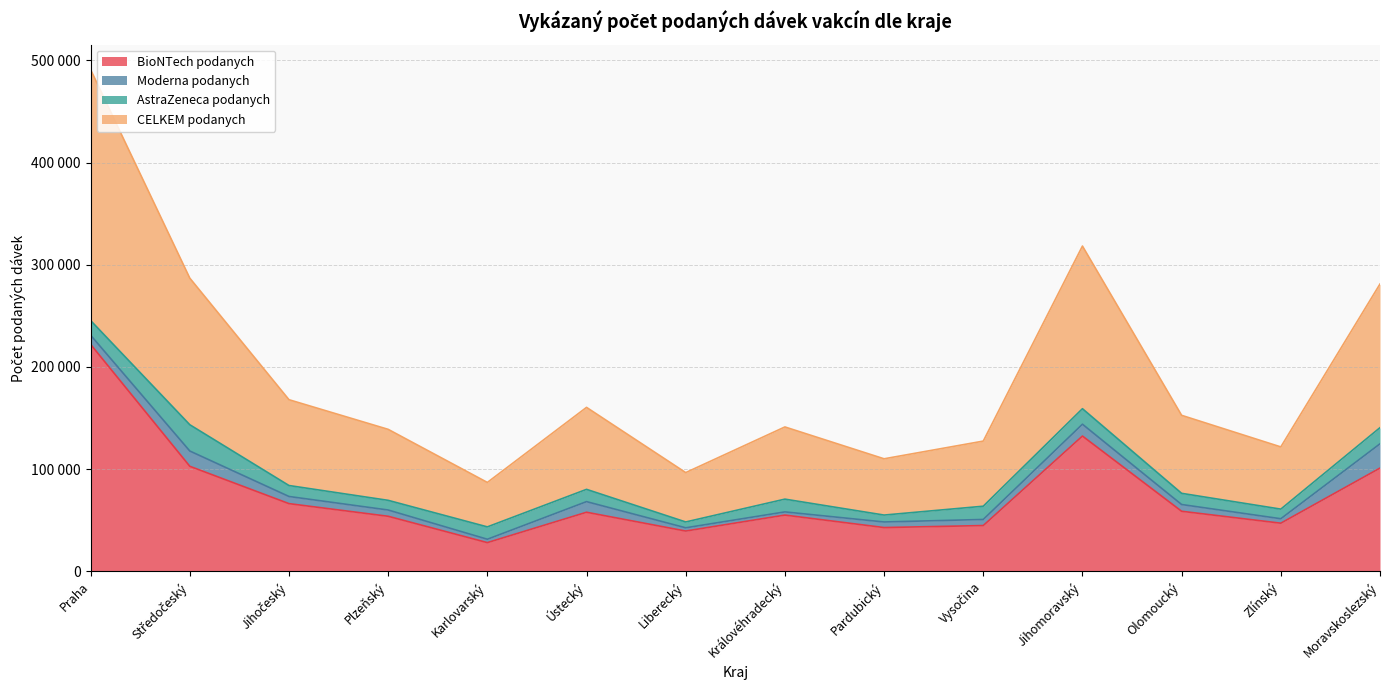

Rank the categories by BioNTech podanych value from lowest to highest.

Karlovarský, Liberecký, Pardubický, Vysočina, Zlínský, Plzeňský, Královéhradecký, Ústecký, Olomoucký, Jihočeský, Moravskoslezský, Středočeský, Jihomoravský, Praha